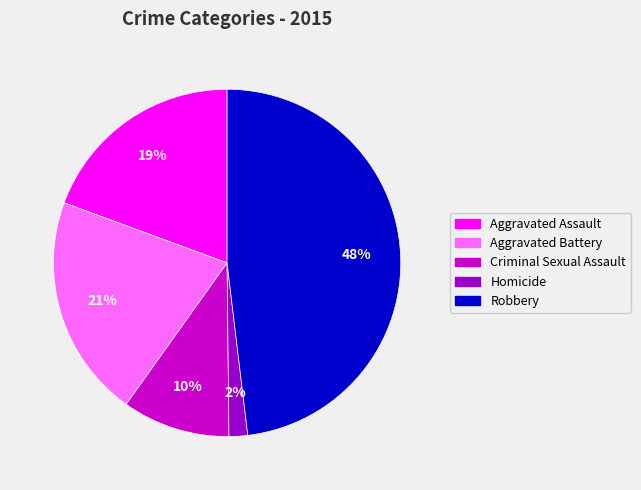

To the nearest percent, what is the difference between the Robbery and Aggravated Battery slice percentages?

27%